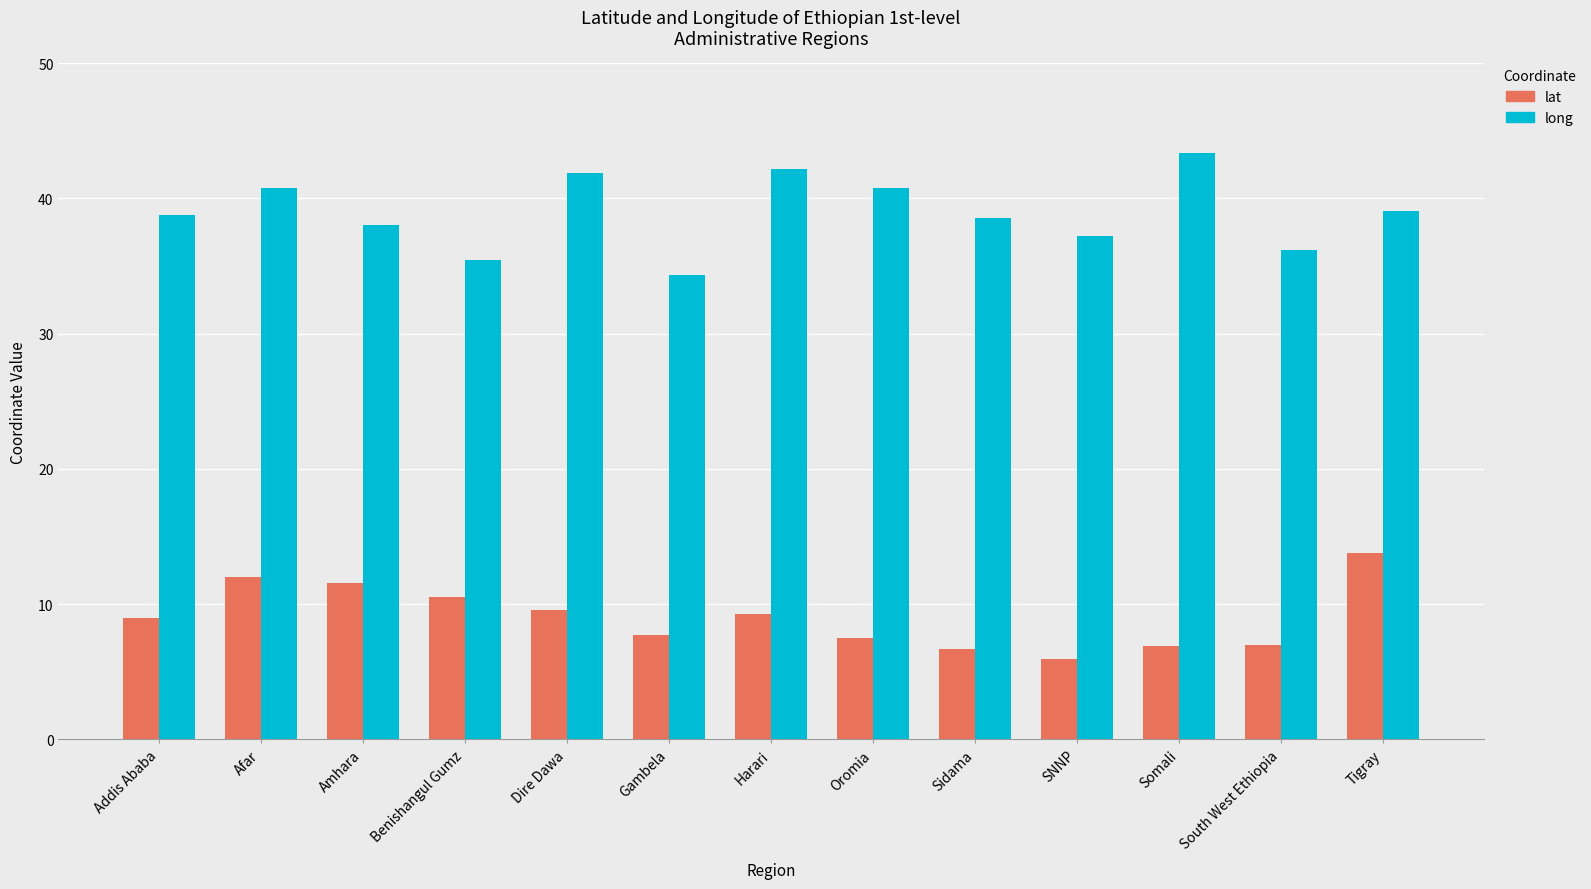

Which series changed the most between Harari and Sidama?

long